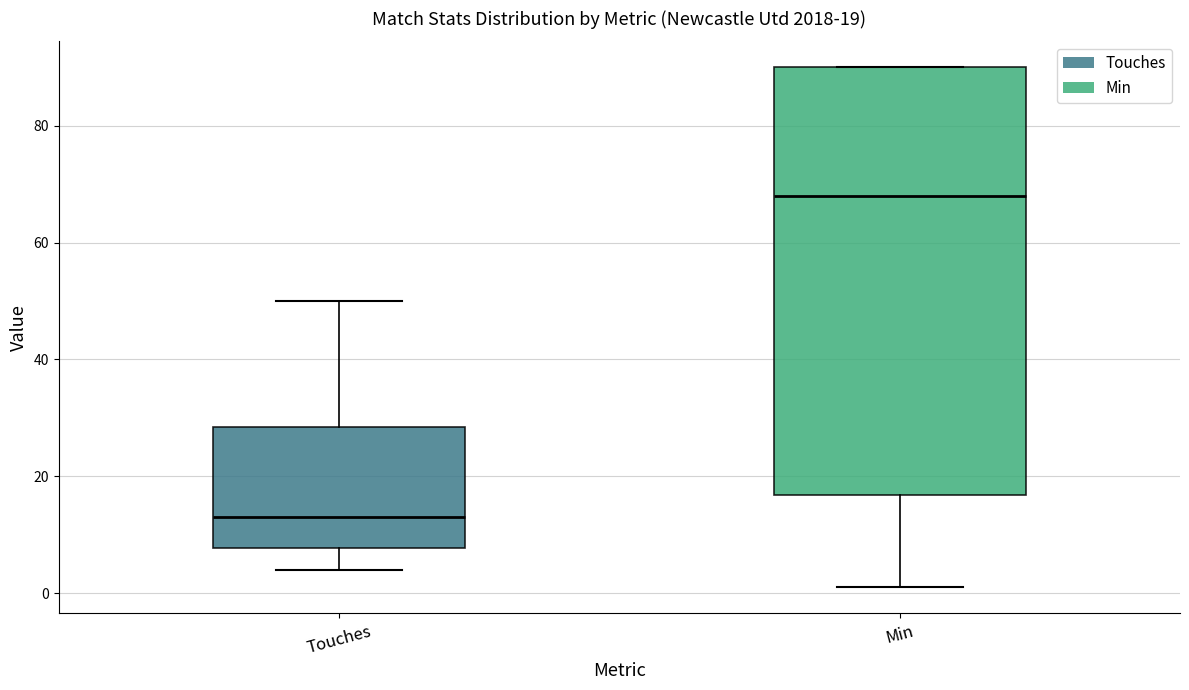

Which box has the lowest median line?

Touches